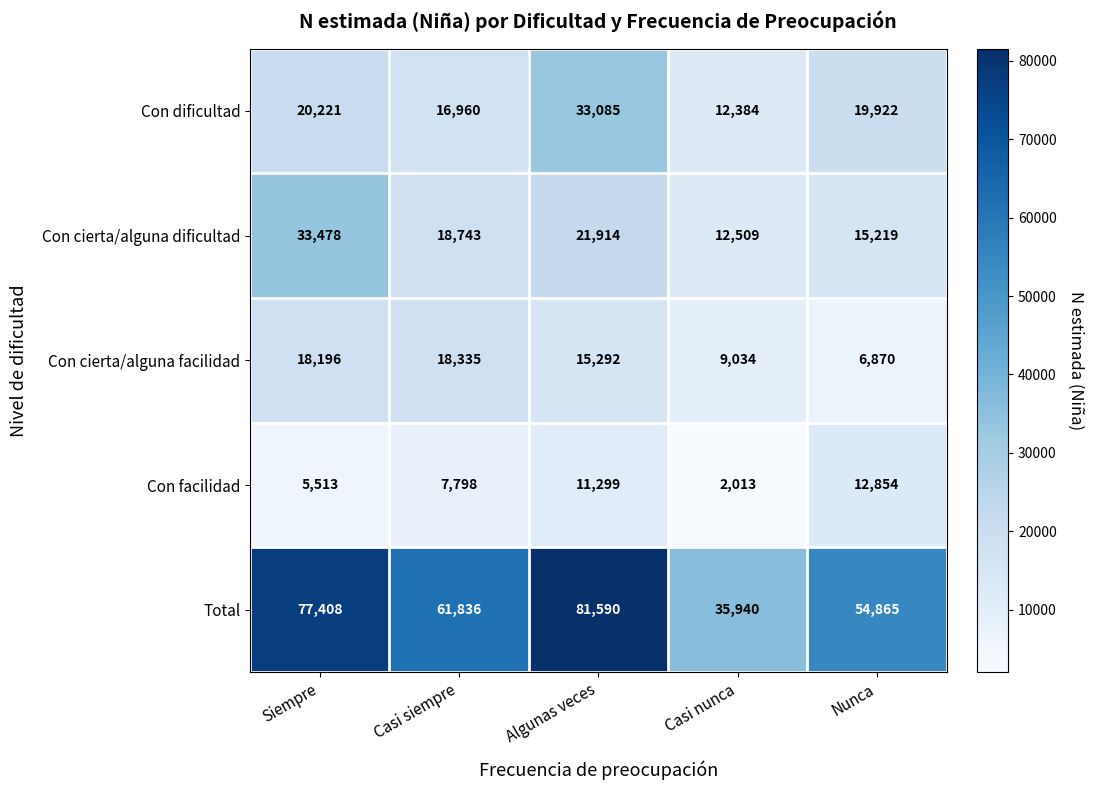

What is the spread (max minus min) of values at Nunca?

47995